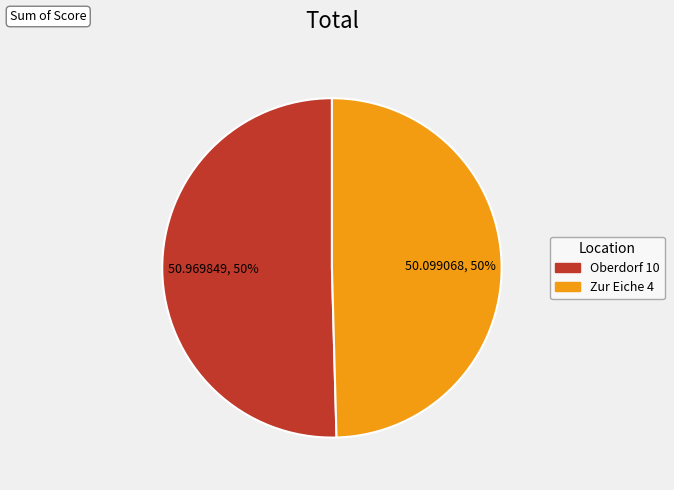

To the nearest percent, what portion does Oberdorf 10 represent?

50%